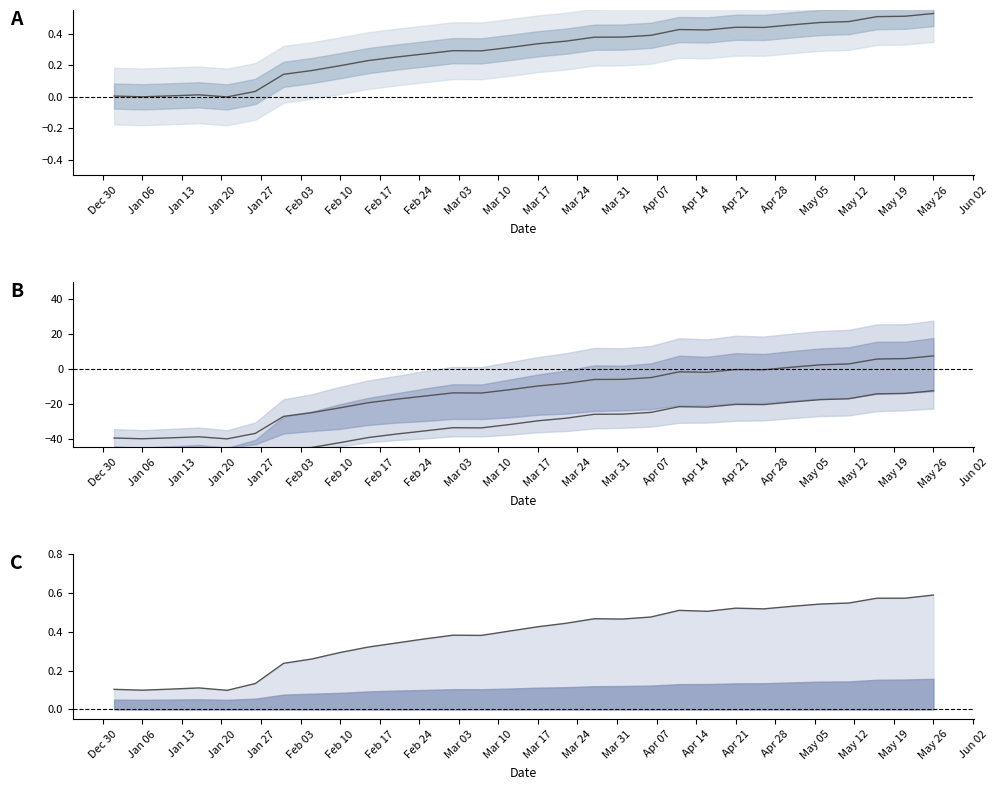

Where is the first local maximum for lower?

2014/01/16